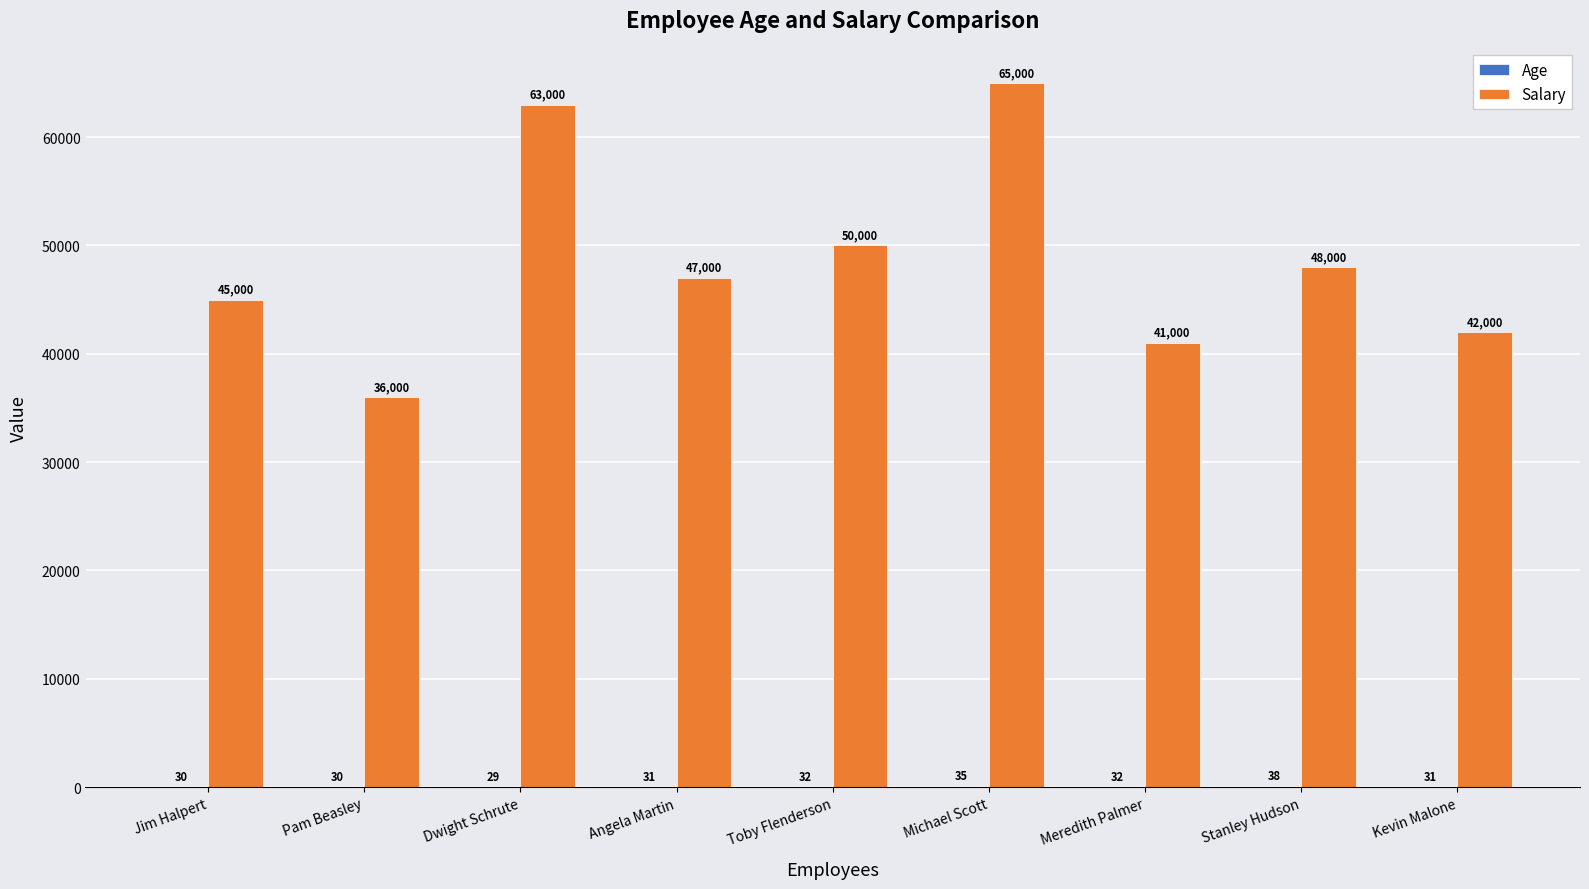

Which label corresponds to the largest value in the chart?

Michael Scott